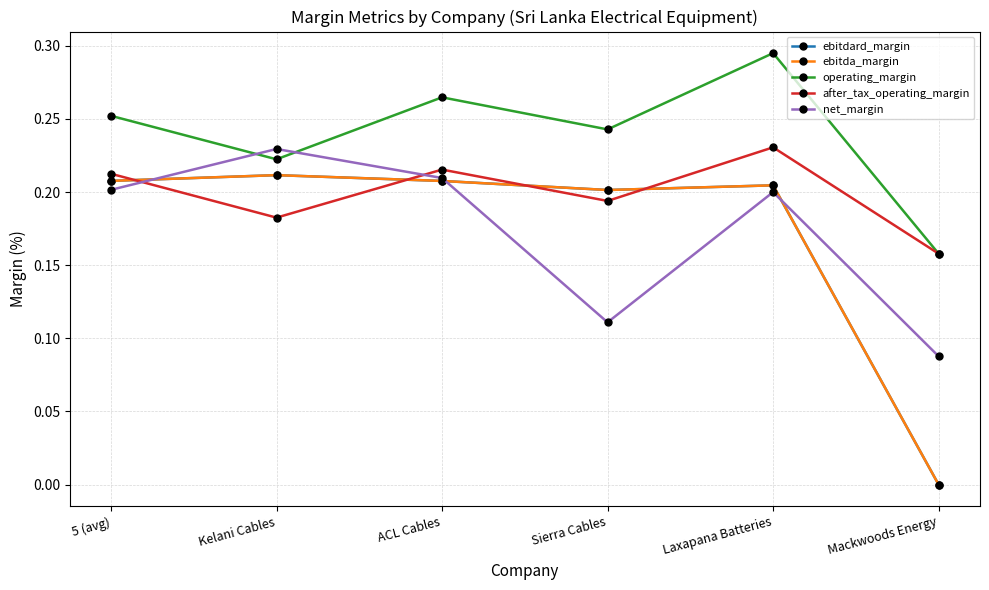

At how many categories does at least one series exceed 0?

6